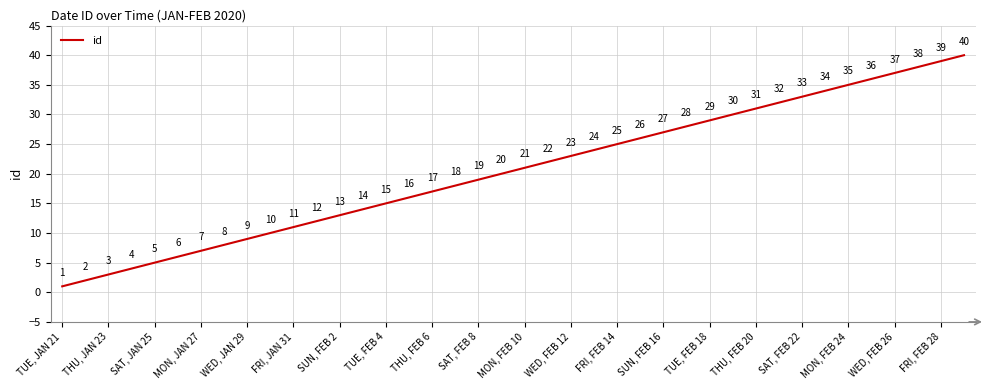

What is the maximum value shown in the chart?

40